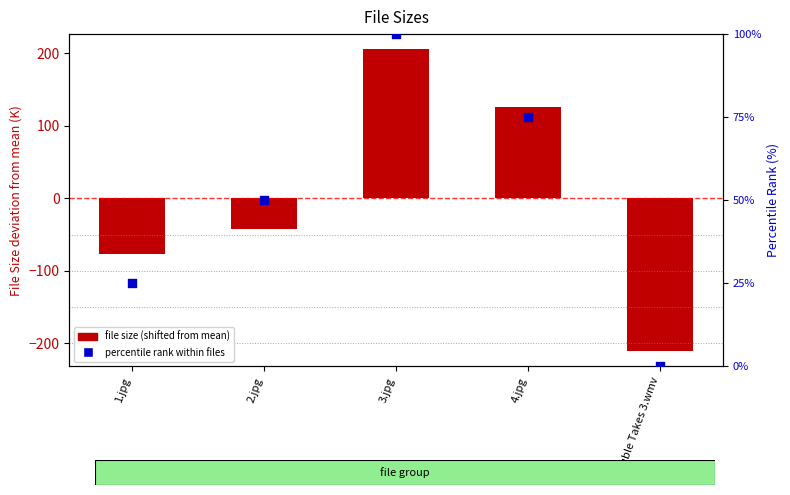

Which series reaches the minimum Y coordinate?

file size (shifted from mean)